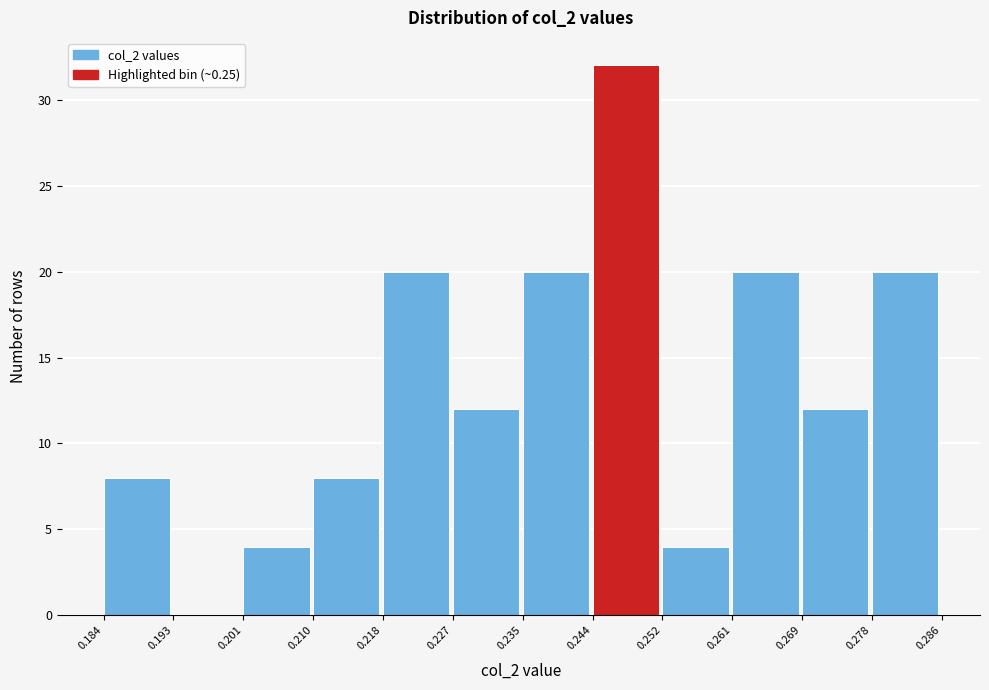

Reading left to right, transcribe this chart: for each bar, give the range it covers on the x-axis and its height. The values are not printed on the chart, so give them approximately, as read against the axis.

0.184 to 0.193: 8
0.193 to 0.201: 0
0.201 to 0.210: 4
0.210 to 0.218: 8
0.218 to 0.227: 20
0.227 to 0.235: 12
0.235 to 0.244: 20
0.244 to 0.252: 32
0.252 to 0.261: 4
0.261 to 0.269: 20
0.269 to 0.278: 12
0.278 to 0.286: 20